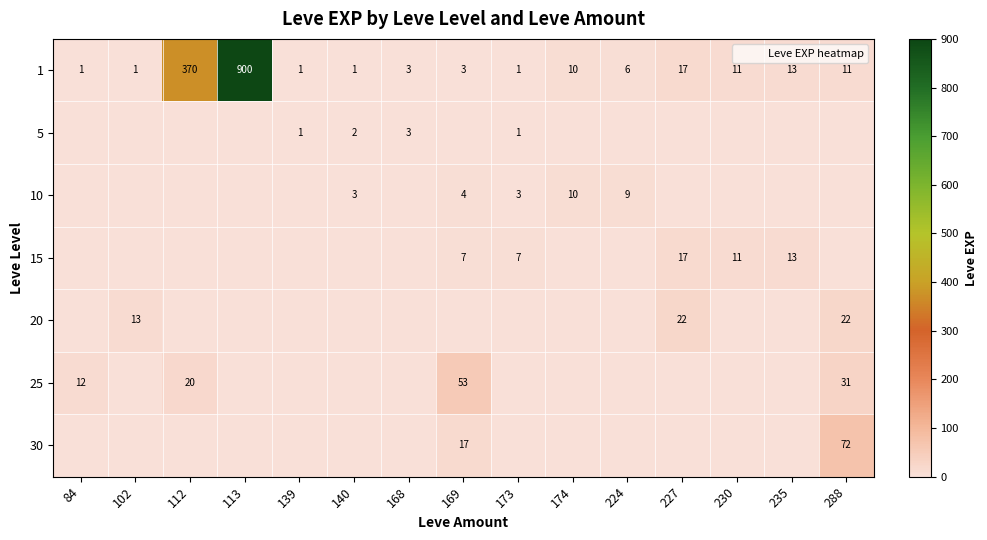

The value of 5 at 140 is 1. True or false?

False